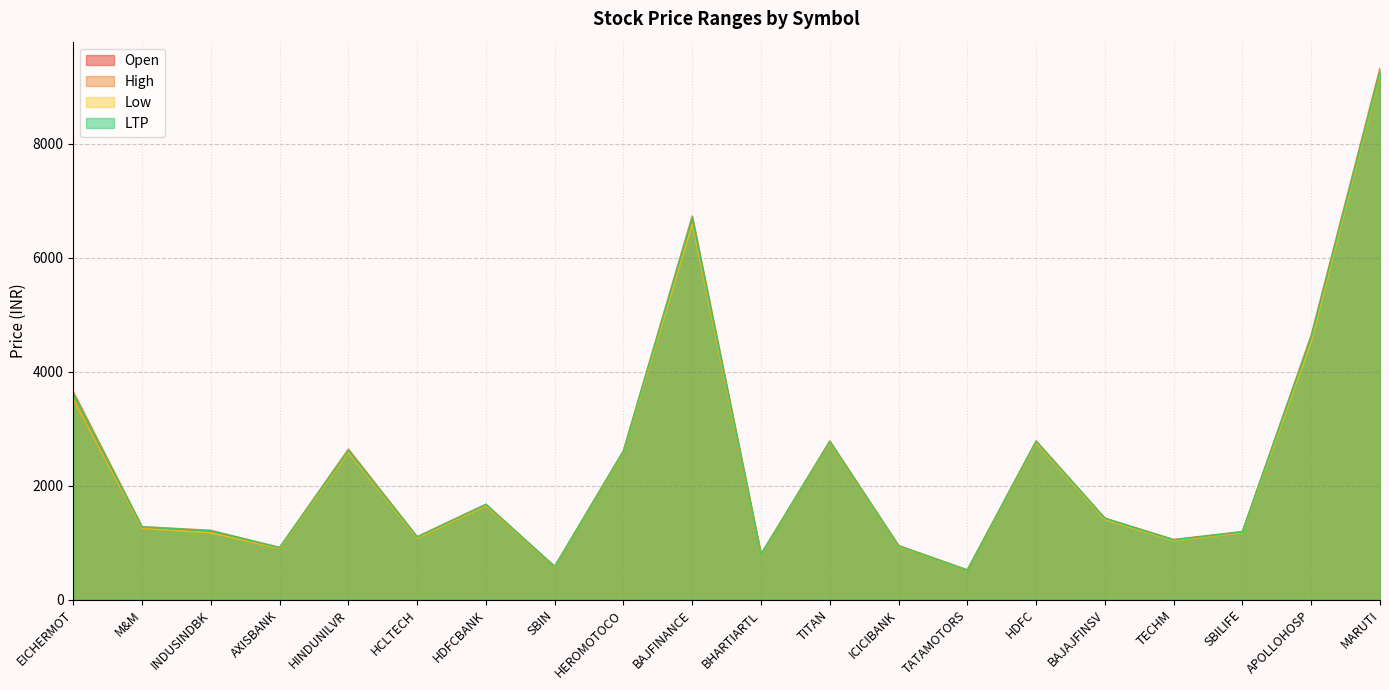

How many values in the Low series are below 1407?

10